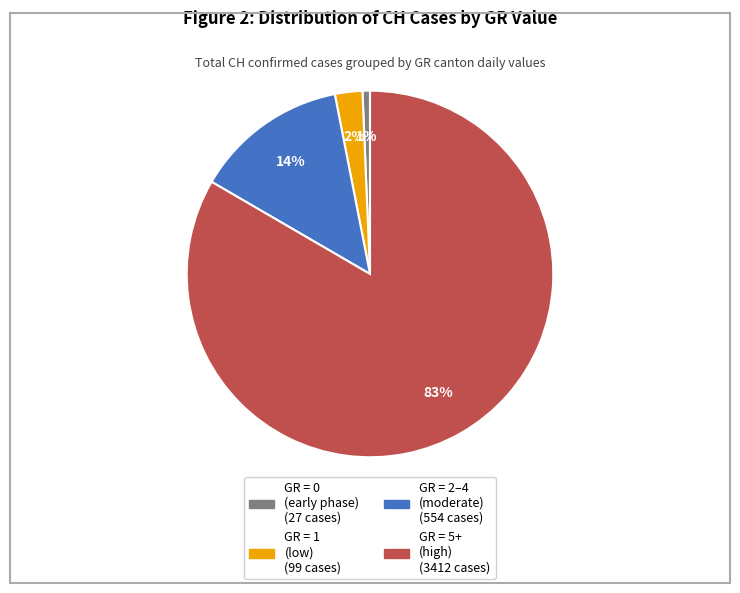

Does any single category account for the majority?

Yes